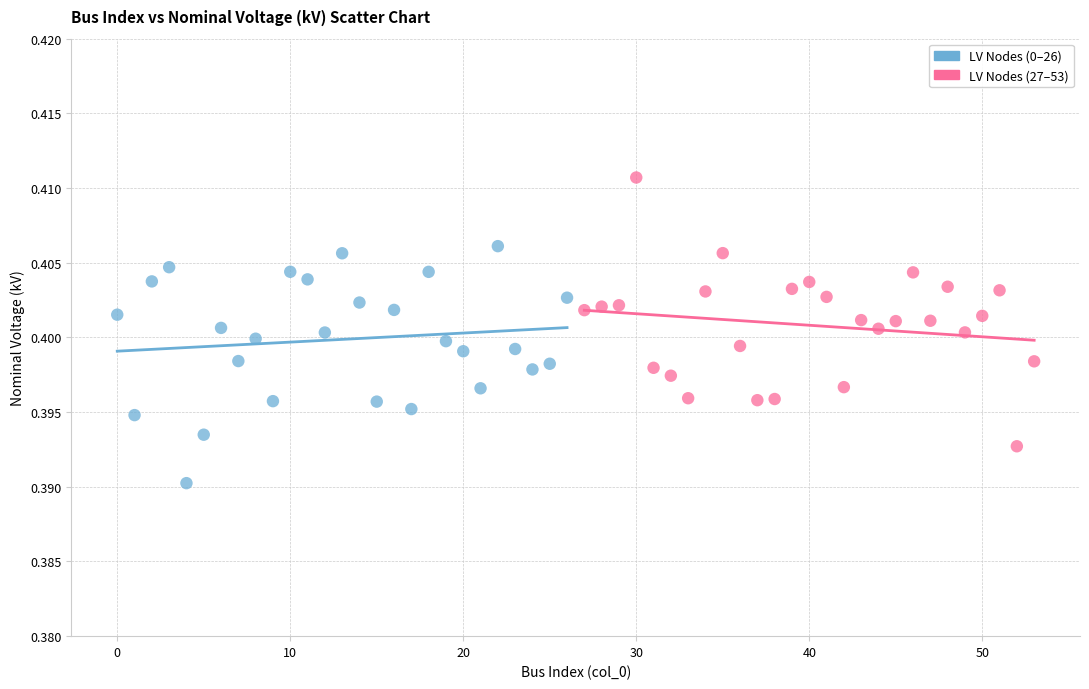

Which series has the largest Y range (max minus min)?

LV Nodes (27–53)